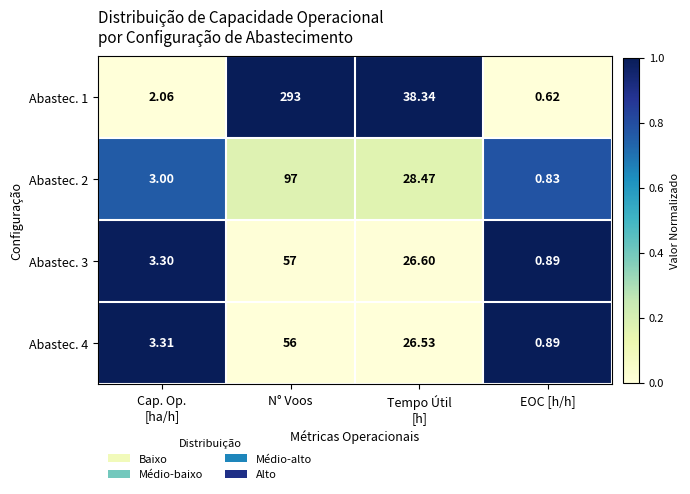

What is the maximum value shown in the chart?

293.0